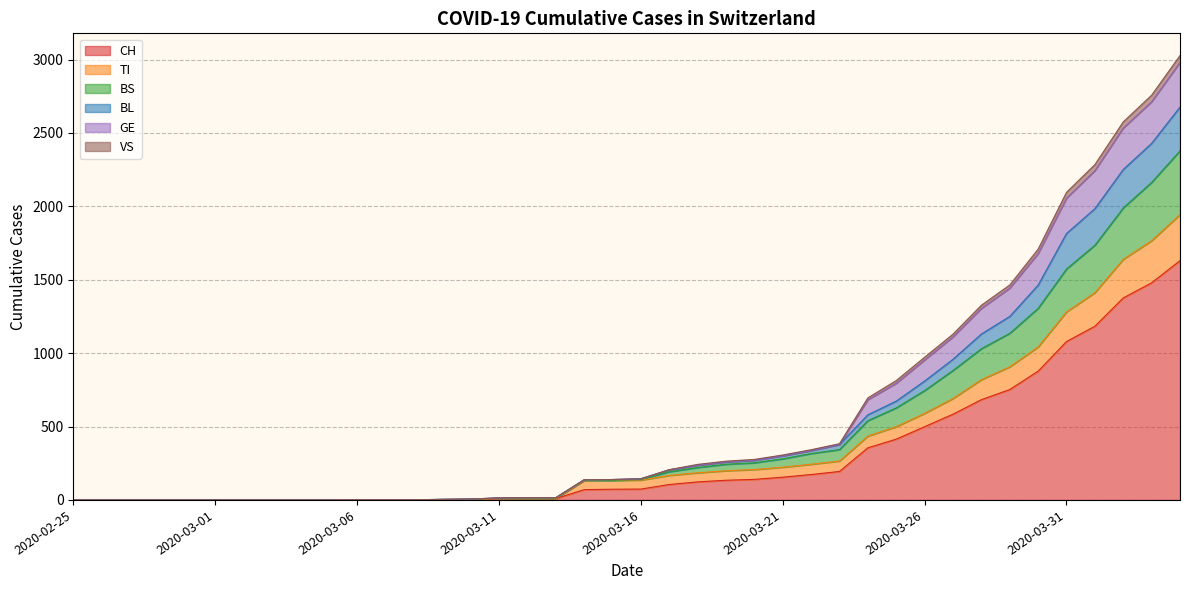

What is the highest value of the CH series?

1630